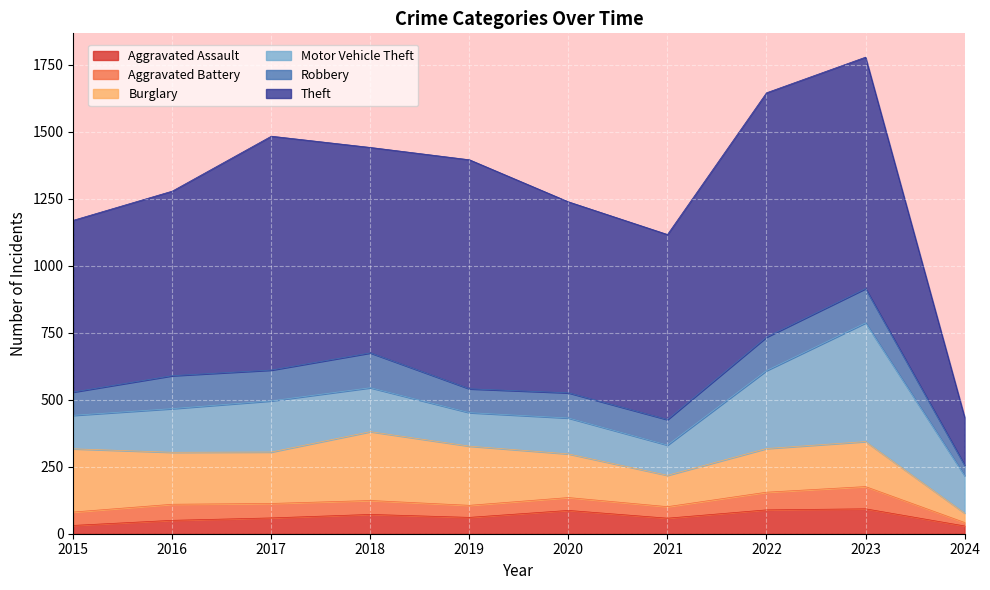

Is it true that Theft equals 1127 at 2015?

False